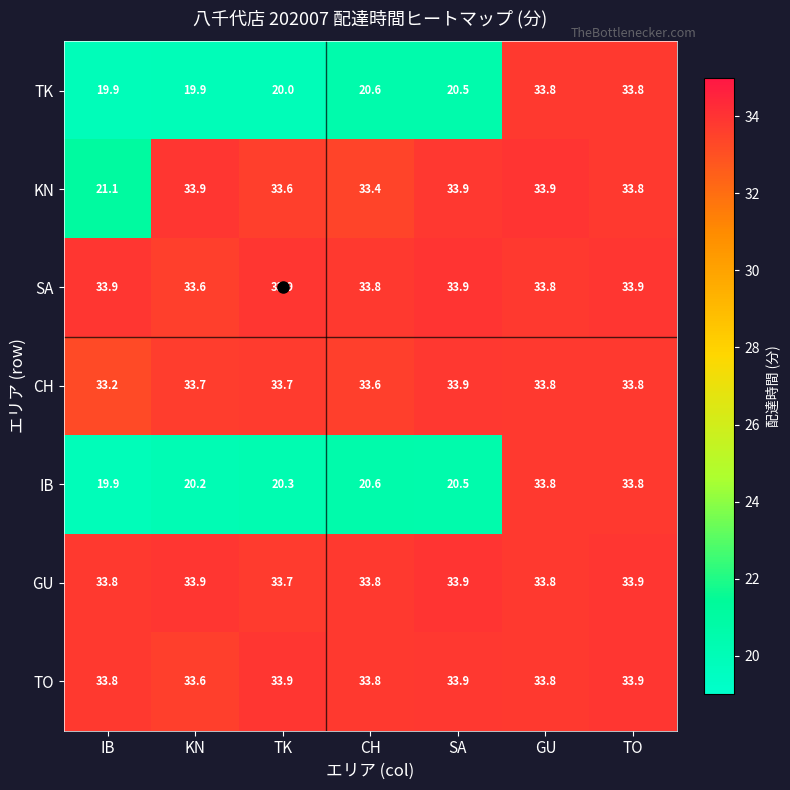

At which category is the sum across all series the highest?

TO